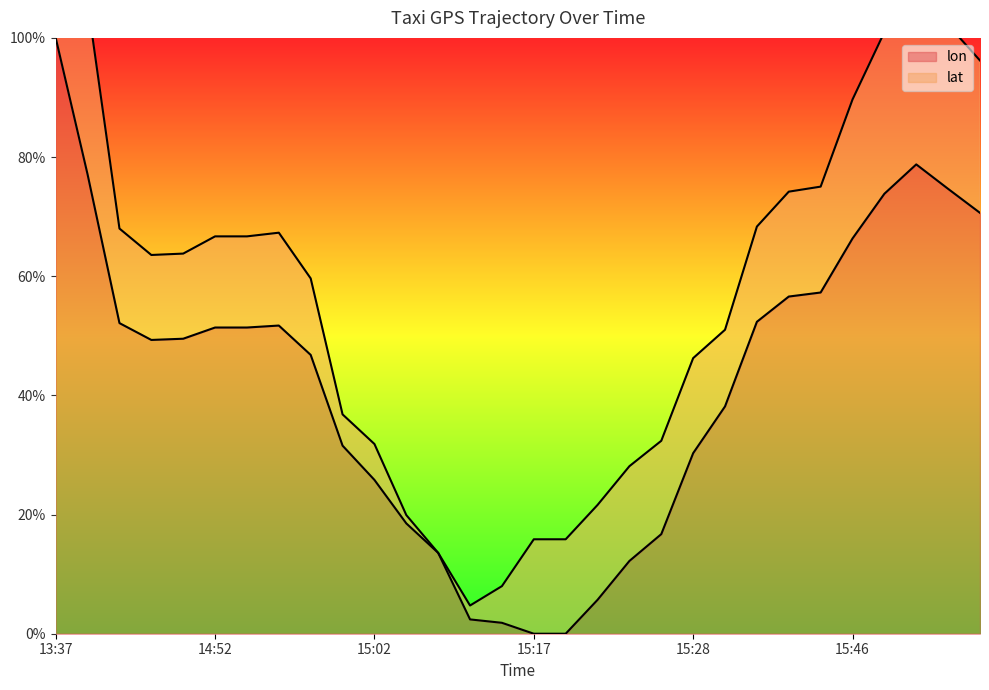

Approximately how many times larger is the value at 15:13 compared to 15:22?

0.2